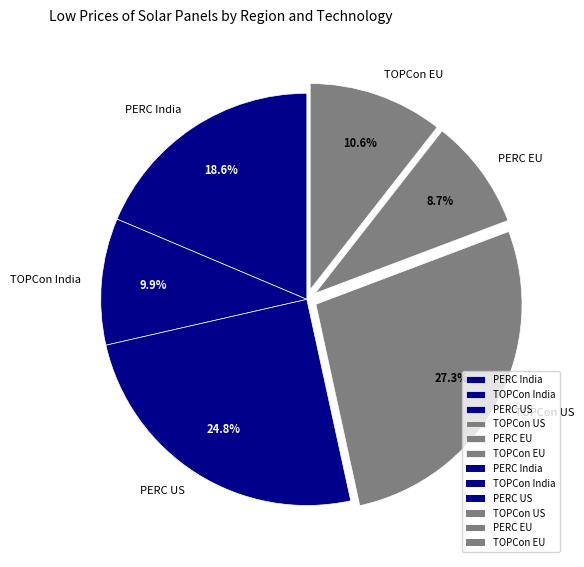

Do TOPCon US and TOPCon EU together represent more than half of the pie?

No